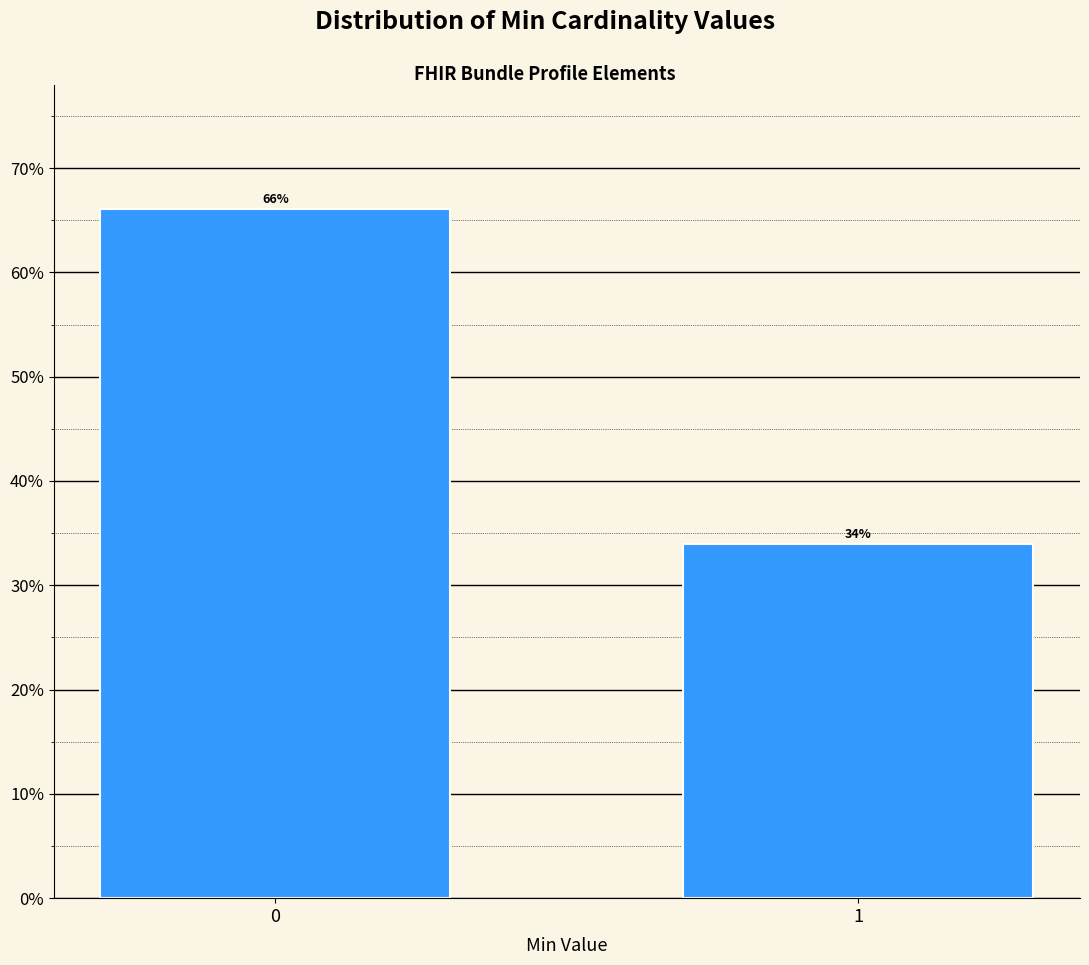

What is the sum of all values?

100.0